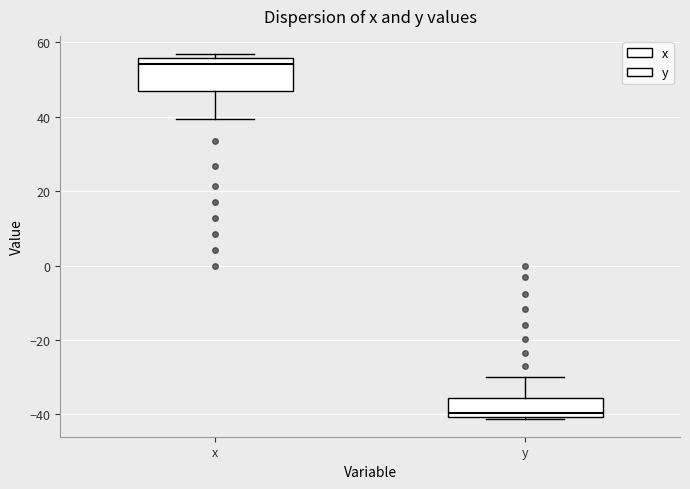

Comparing the boxes themselves (not the whiskers), which one is the tallest?

x